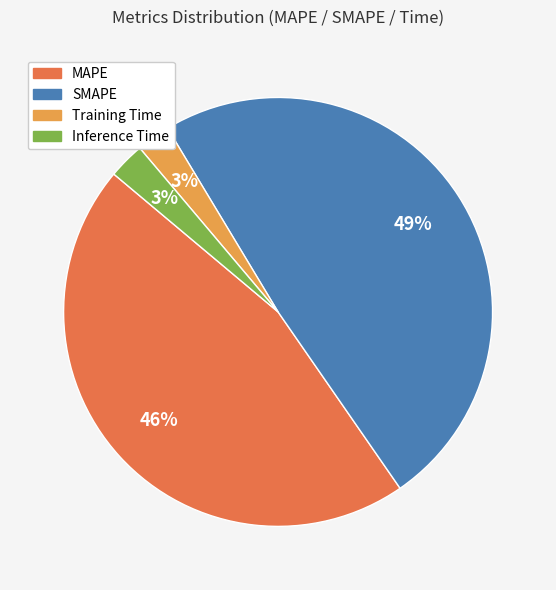

The SMAPE slice represents 49% of the pie. True or false?

True